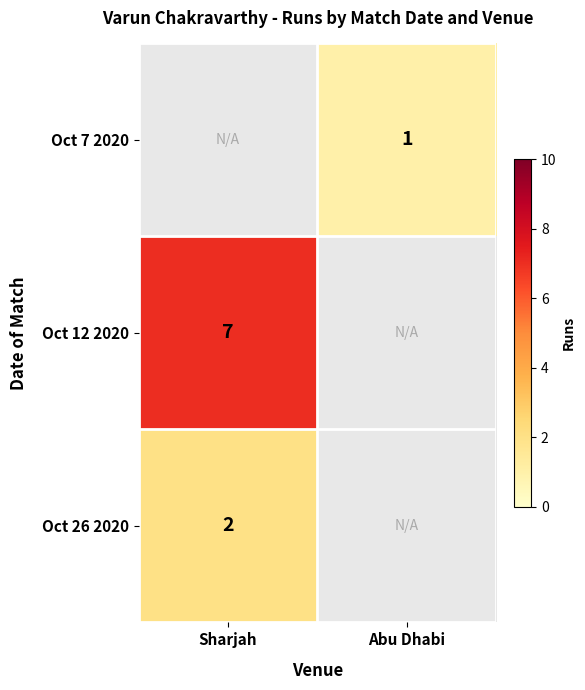

The value of Oct 7 2020 at Abu Dhabi is 1. True or false?

True